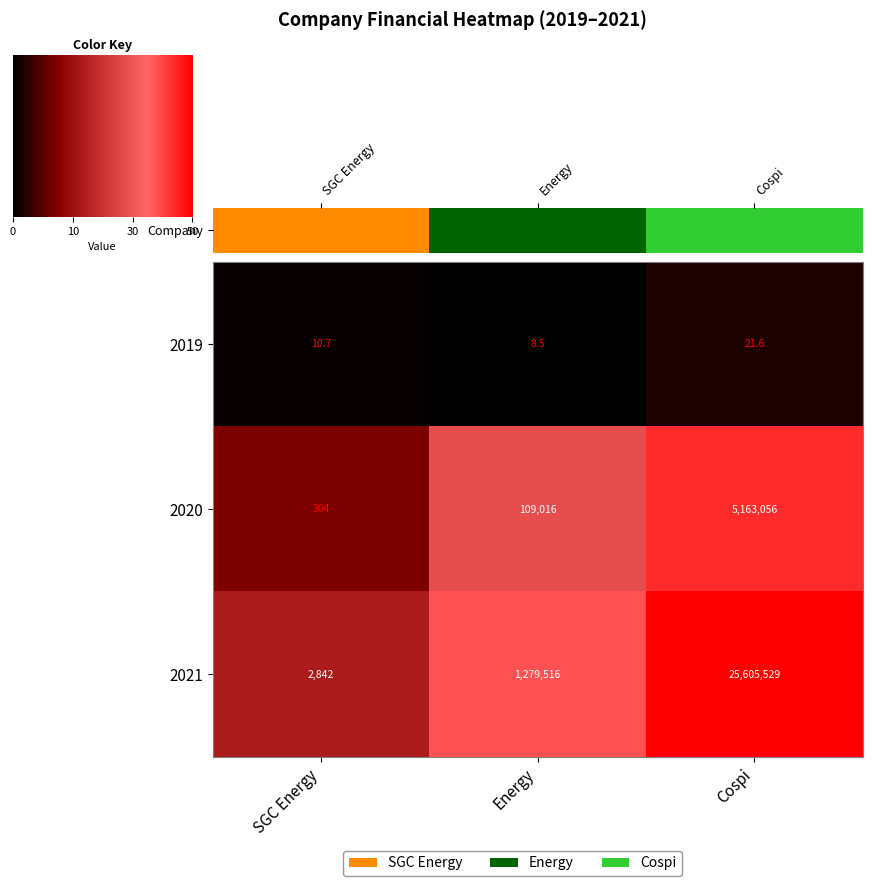

What is the difference between the highest and lowest values at Cospi?

25605507.4